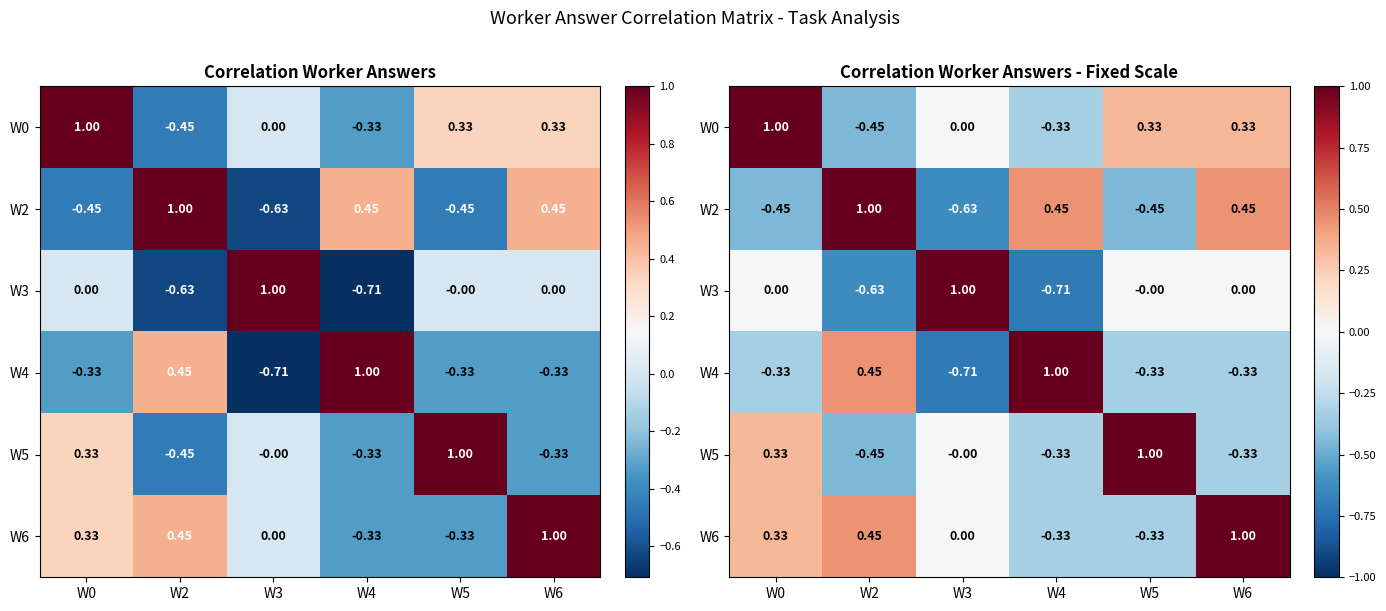

Is the value of W5 at W6 greater than the value of W6 at W0?

No